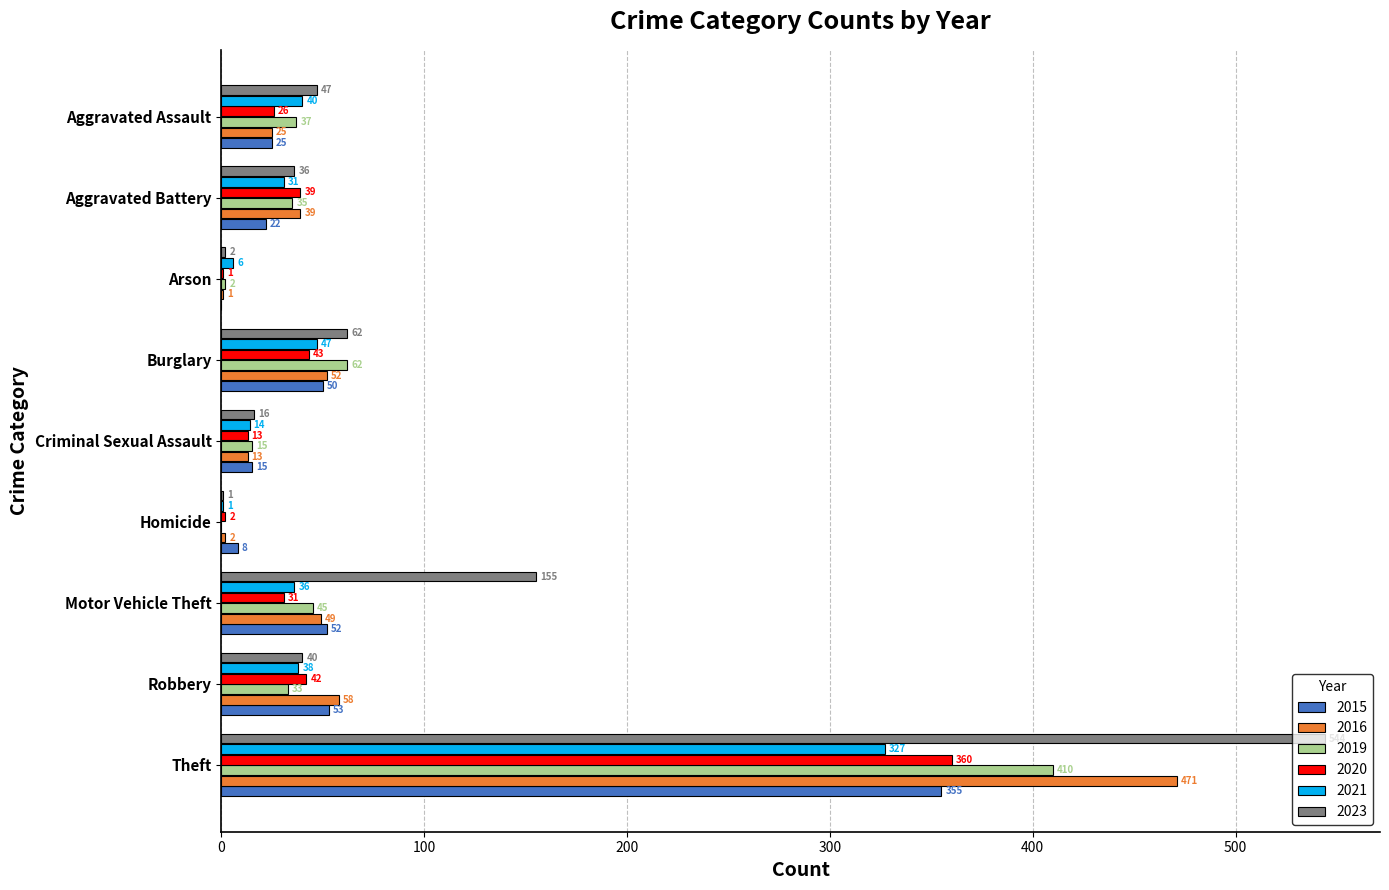

What value does the 2016 series have at Theft?

471